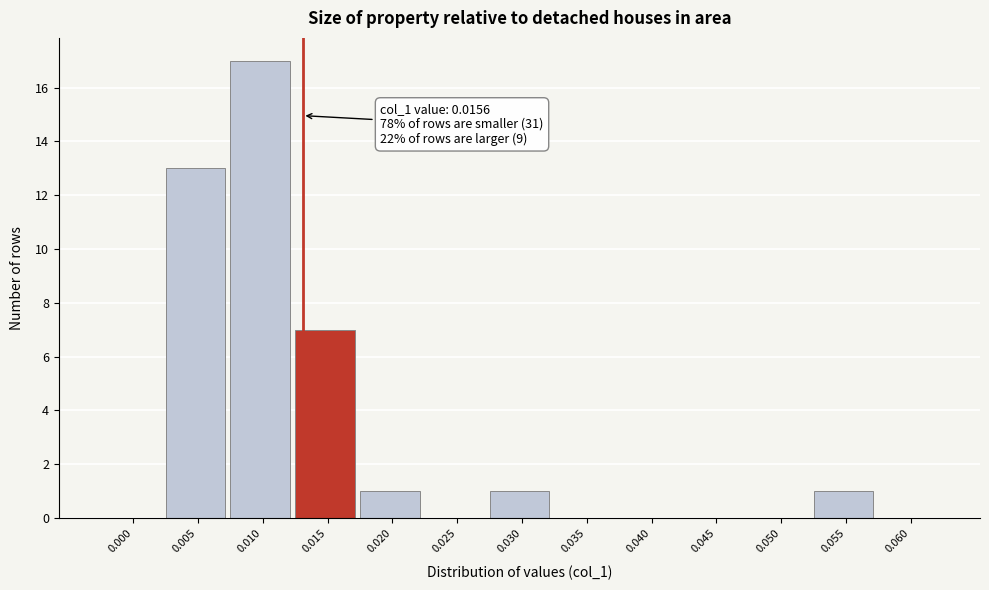

Reading left to right, transcribe all the data shown in this chart.

0.000=0	0.005=13	0.010=17	0.015=7	0.020=1	0.025=0	0.030=1	0.035=0	0.040=0	0.045=0	0.050=0	0.055=1	0.060=0